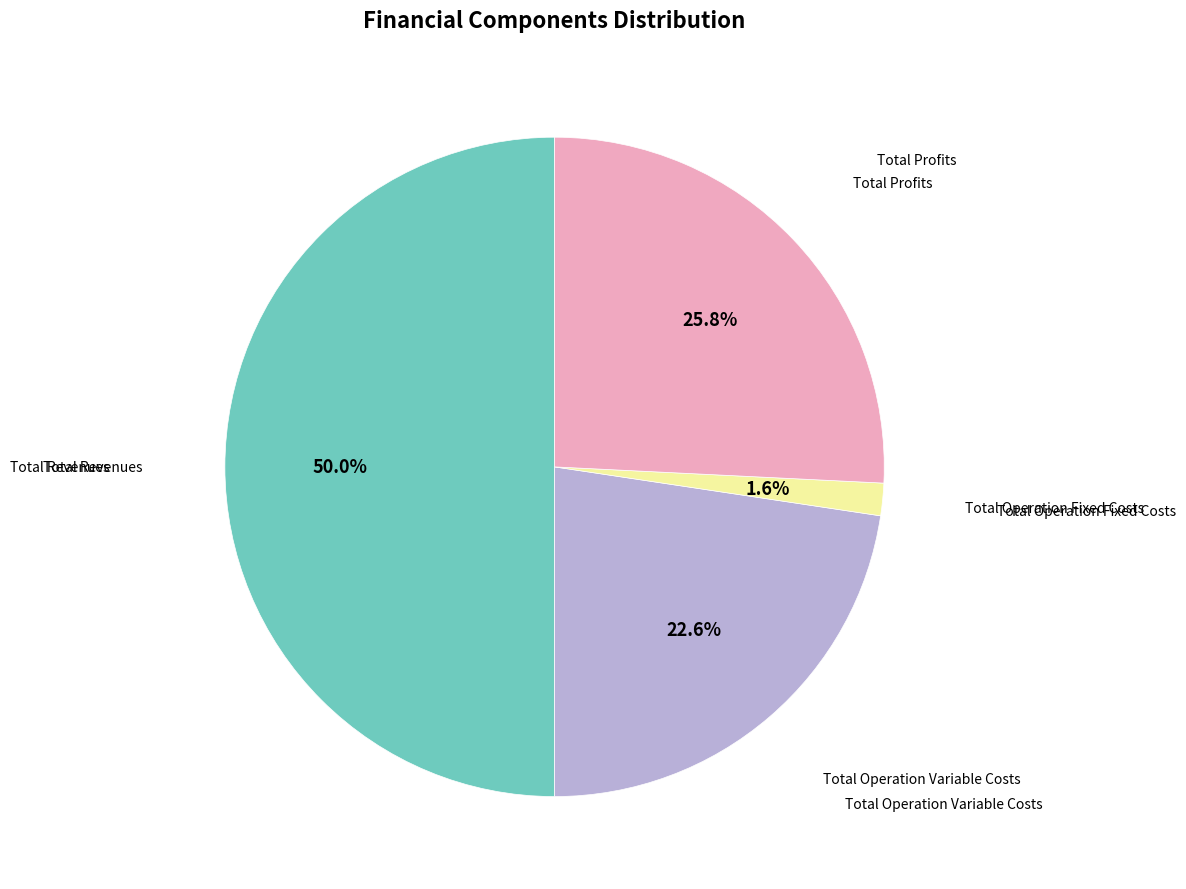

Does any single category account for the majority?

Yes